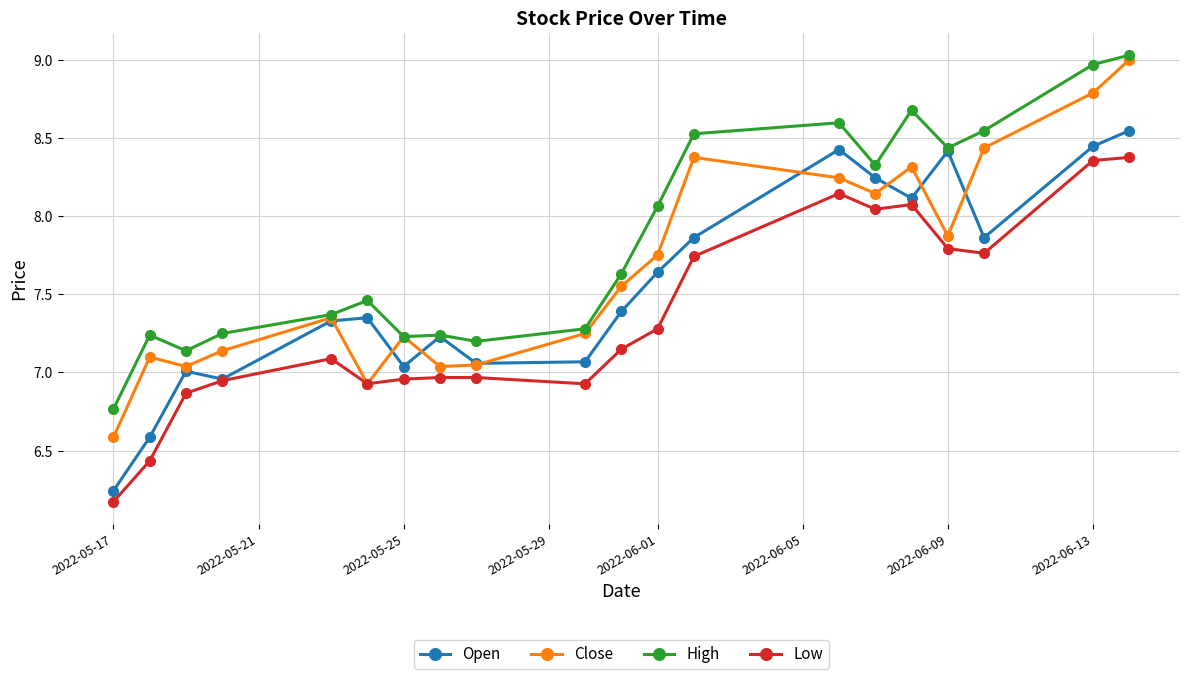

What is the value of the Close point at the 1st from the left?

6.6